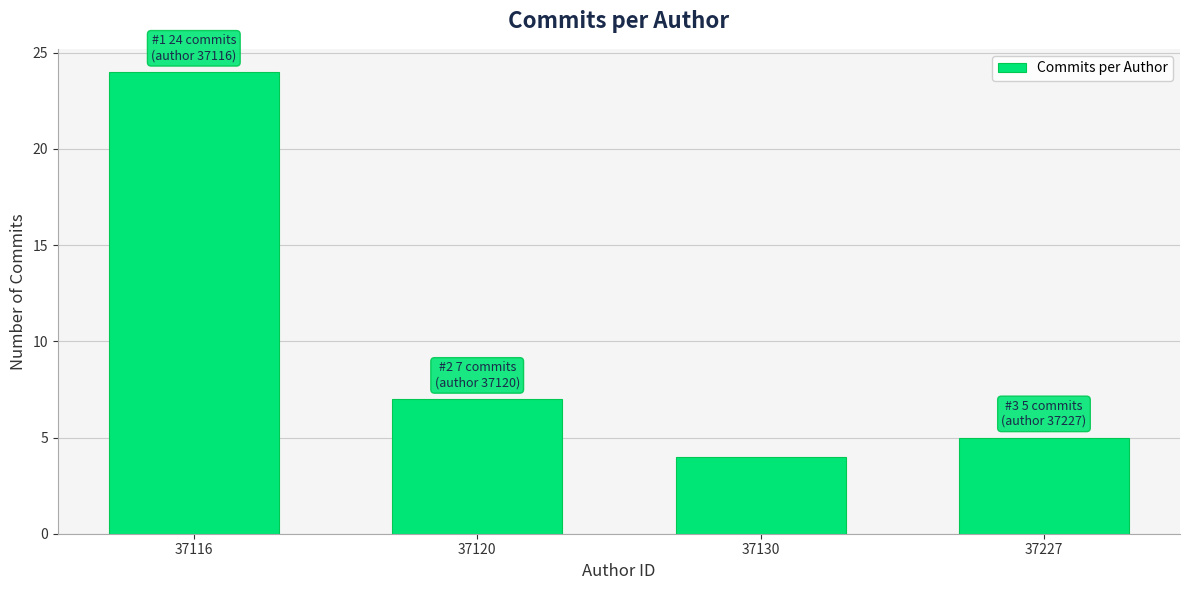

Reading right to left, extract all data points from this chart.

5	4	7	24